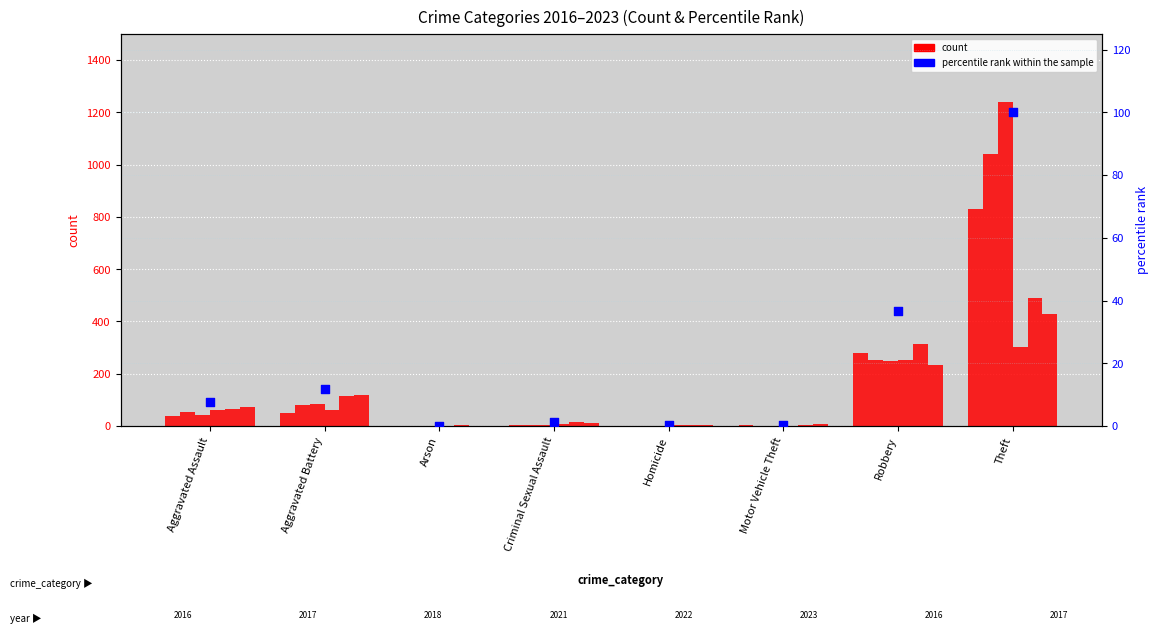

Between Robbery and Motor Vehicle Theft, which is larger?

Robbery